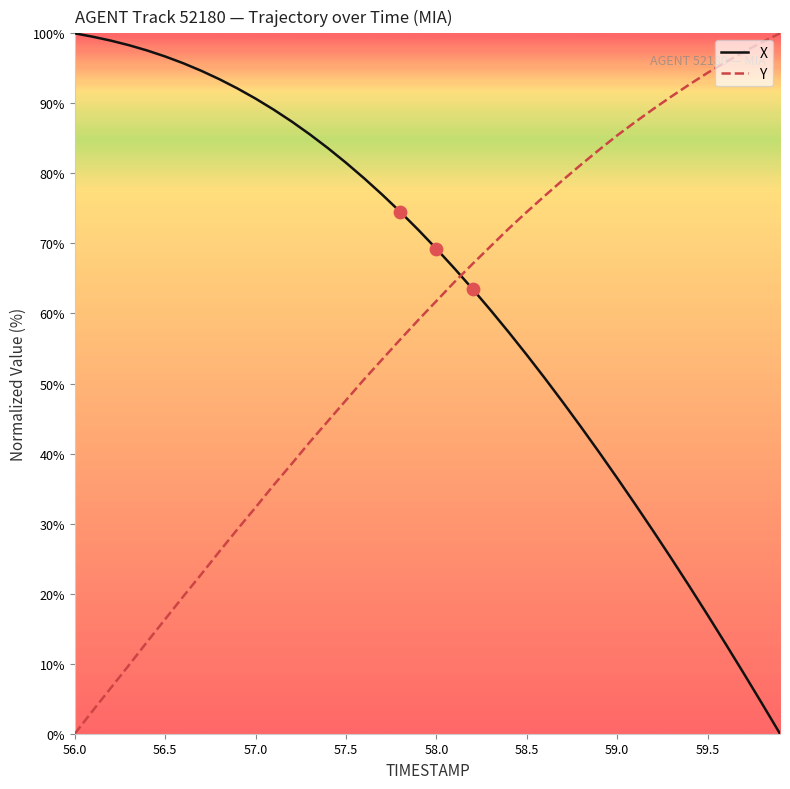

What is the difference between the maximum and minimum values in the Y series?

100.0